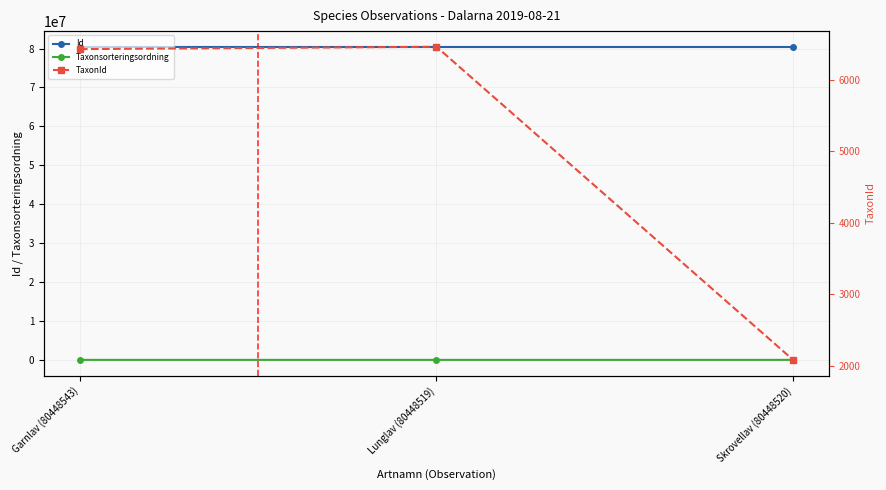

Reading right to left, what are all the values shown in this chart?

Id: Skrovellav (80448520)=80448520	Lunglav (80448519)=80448519	Garnlav (80448543)=80448543
Taxonsorteringsordning: Skrovellav (80448520)=78570	Lunglav (80448519)=78569	Garnlav (80448543)=77506
TaxonId: Skrovellav (80448520)=2081	Lunglav (80448519)=6458	Garnlav (80448543)=6425